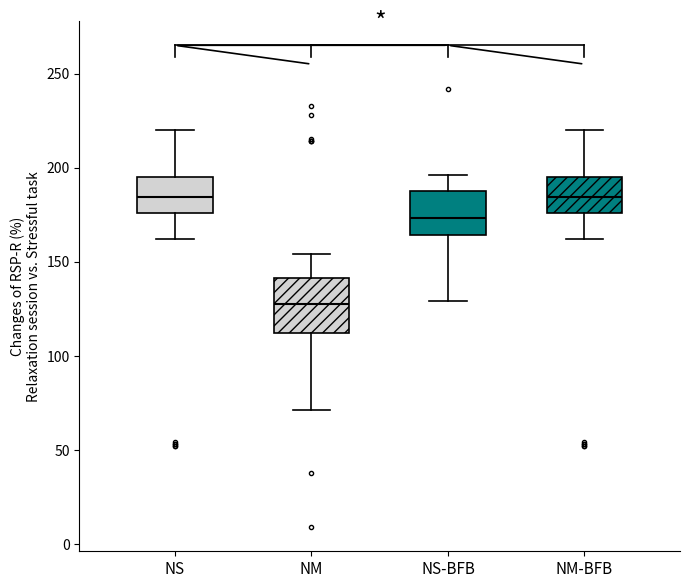

Where is the lower edge of the box for NS on the y-axis? The values are not printed on the chart, so give them approximately, as read against the axis.

175